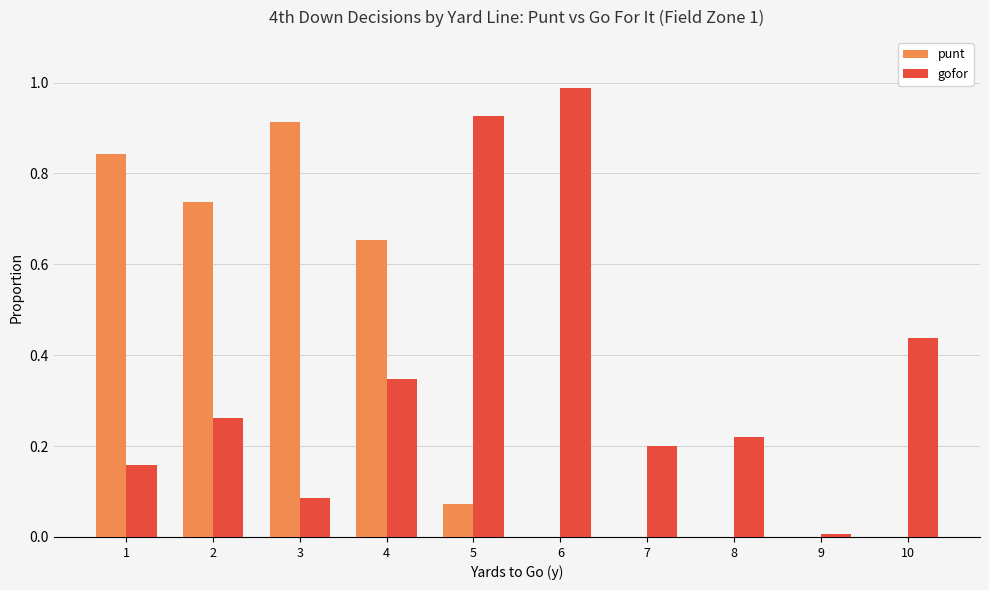

Between 3 and 7, which series saw the biggest shift?

punt